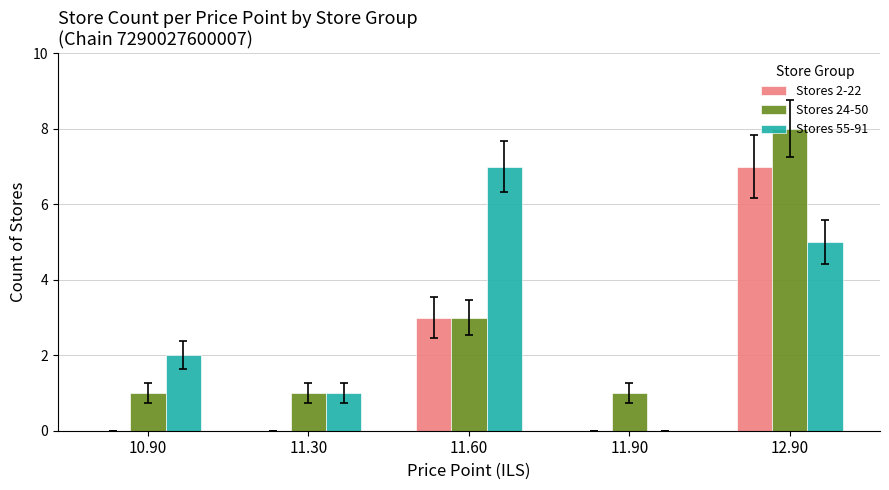

Is it true that Stores 55-91 equals 0 at 11.90?

True